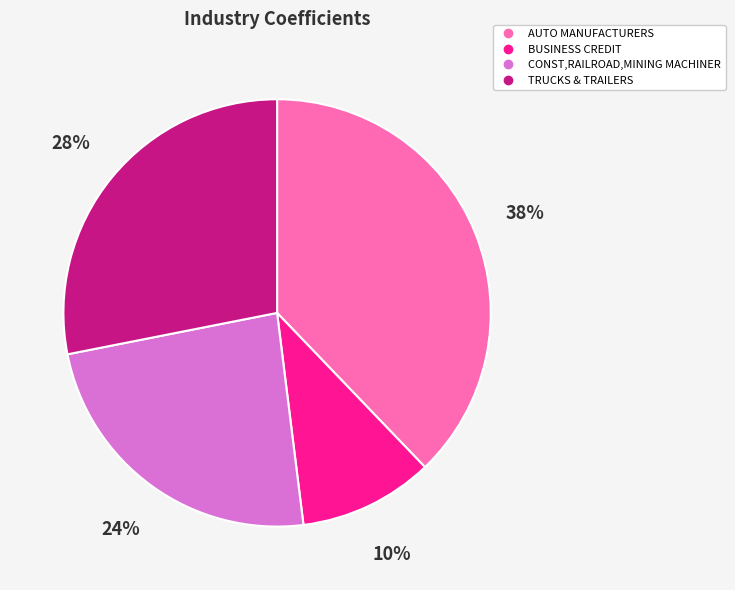

Count the number of slices in the pie.

4